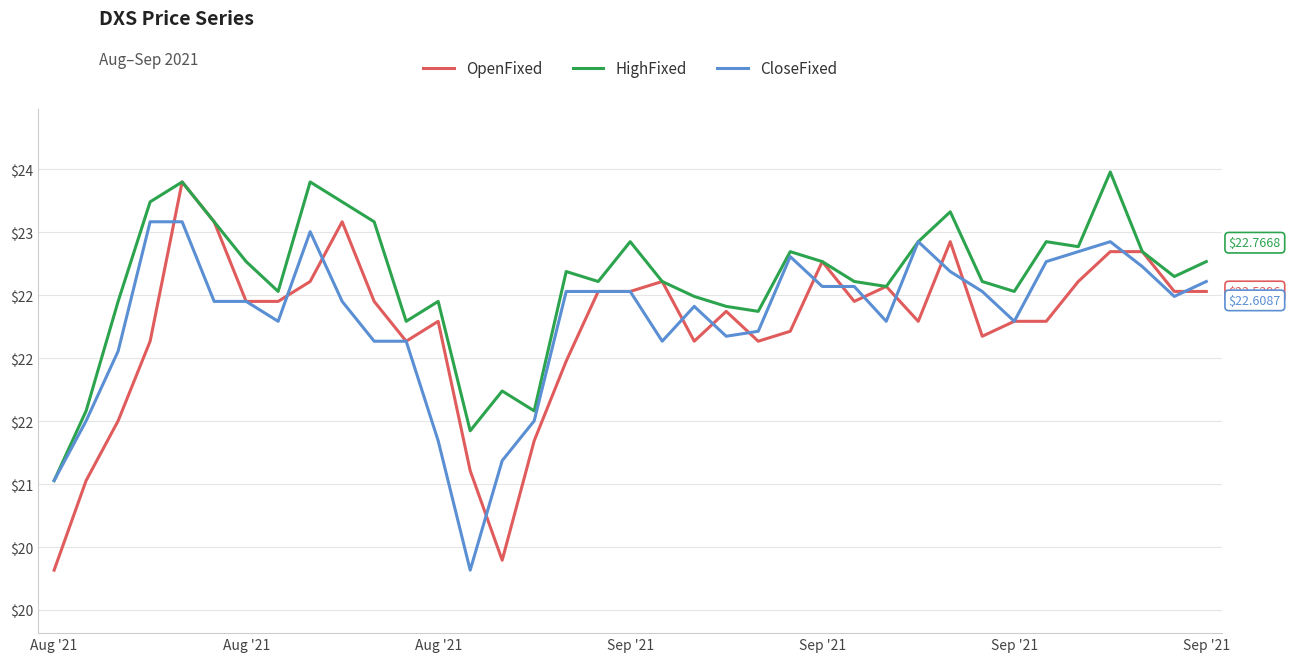

Rank the series by their average value, from highest to lowest.

HighFixed, CloseFixed, OpenFixed